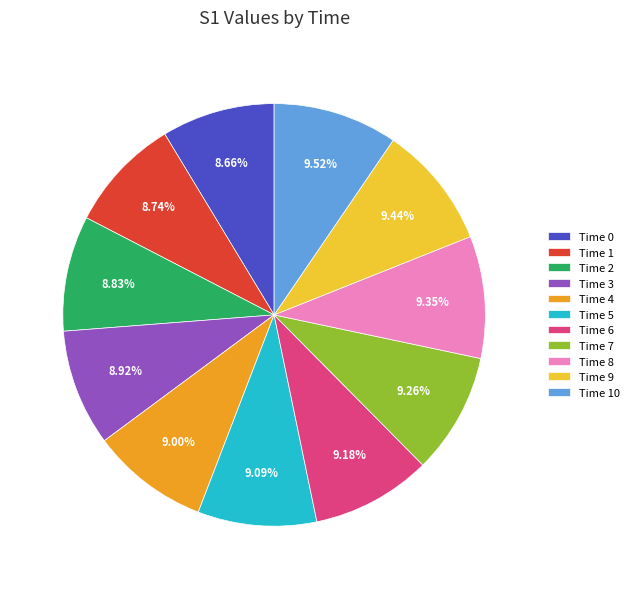

Between Time 1 and Time 8, which is larger?

Time 8